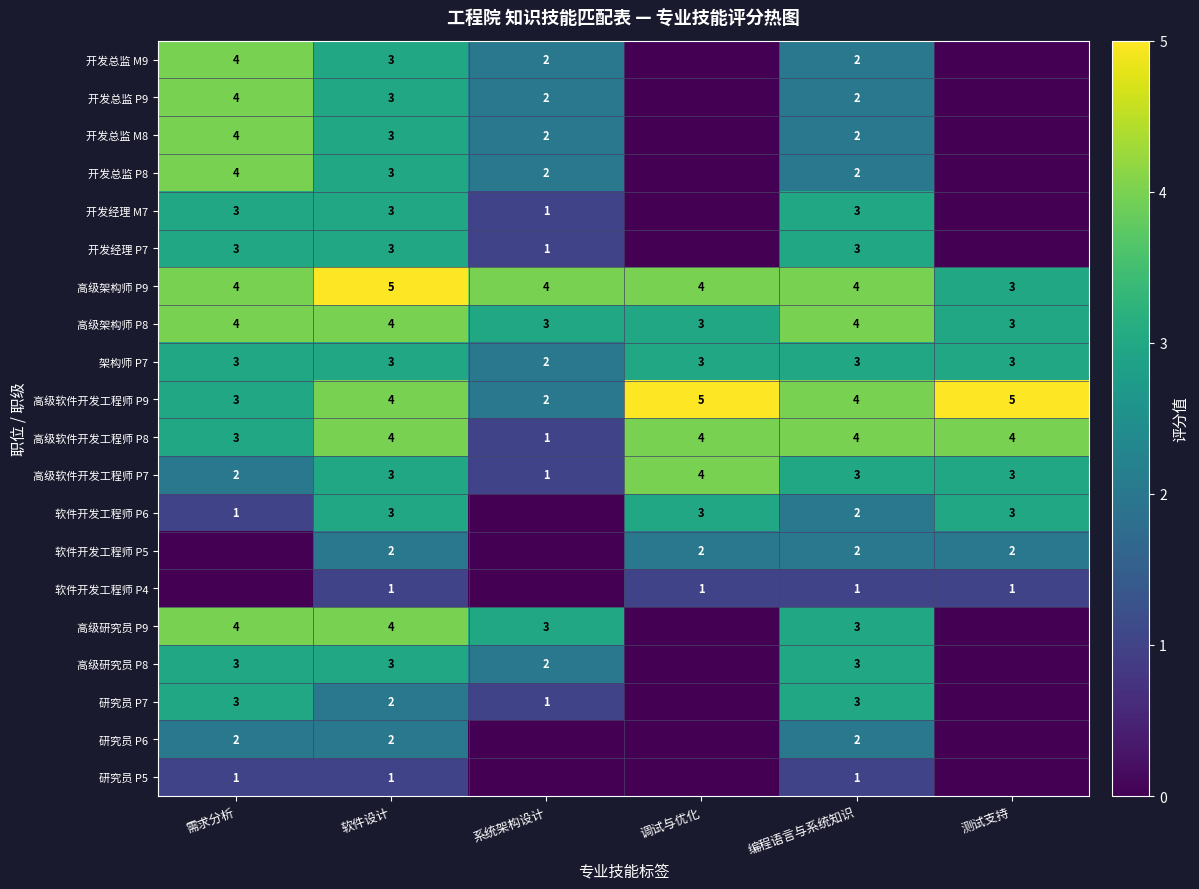

Is the value of 开发总监 M9 at 系统架构设计 greater than the value of 高级研究员 P8 at 需求分析?

No